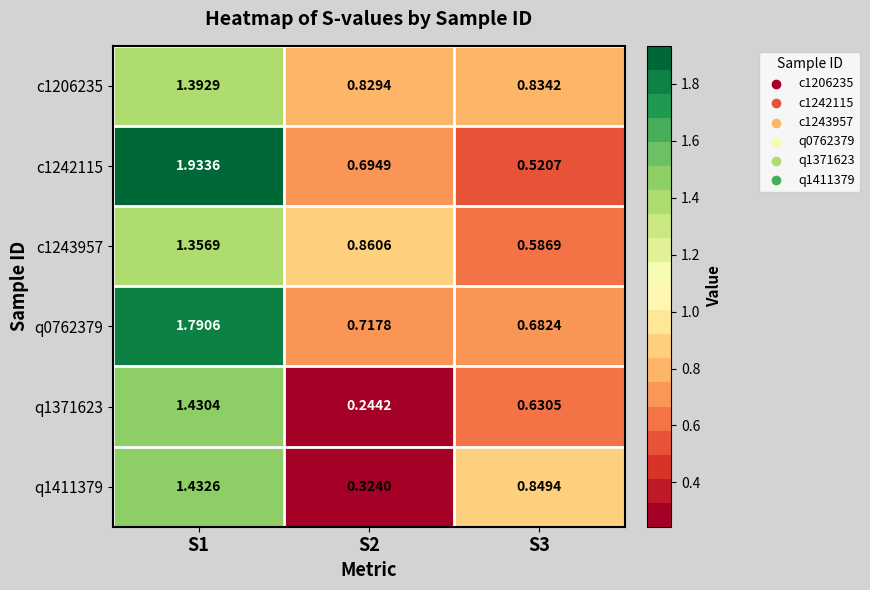

How many categories are shown in the chart?

3